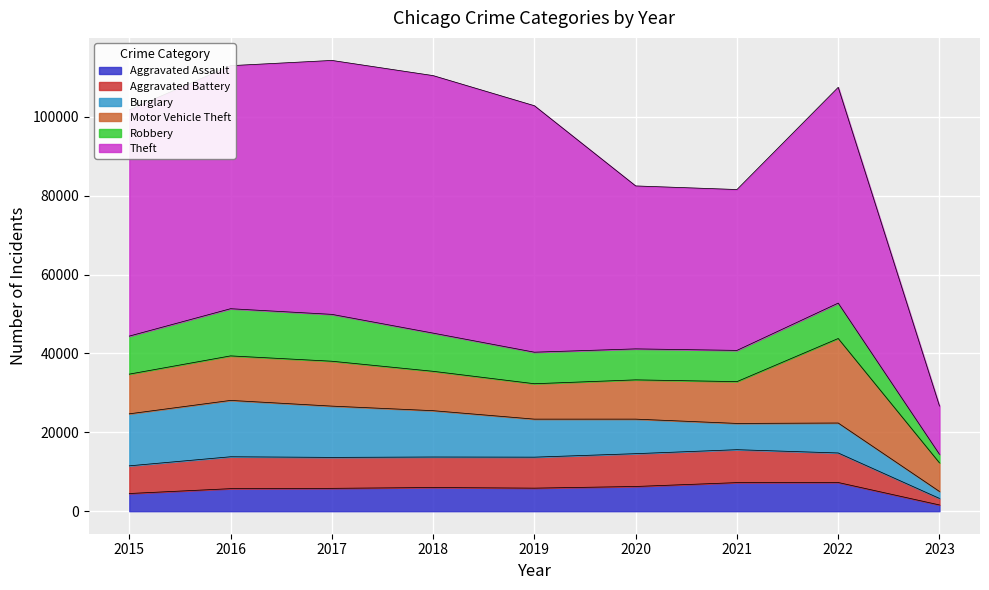

Where does the Motor Vehicle Theft series first go above 10068?

2016